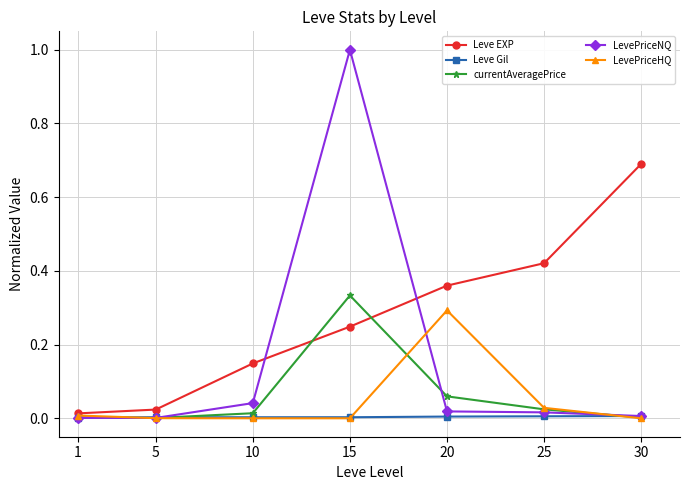

The value of LevePriceNQ at 15 is 0.6. True or false?

False